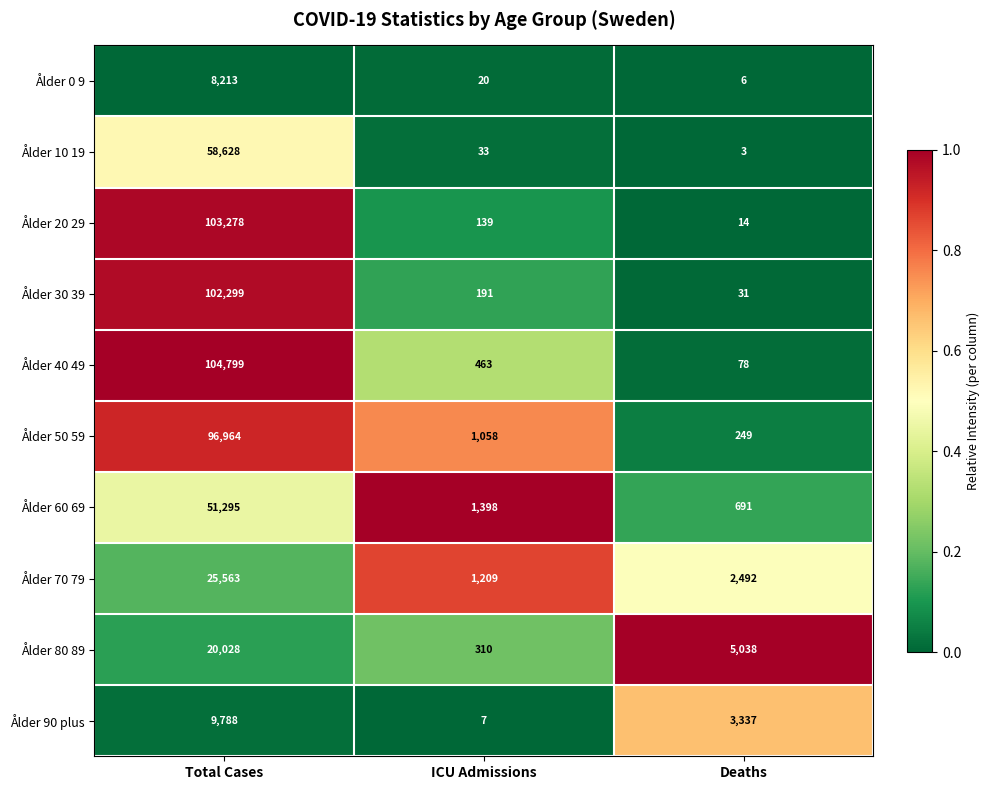

At which category is the sum across all series the highest?

Total Cases